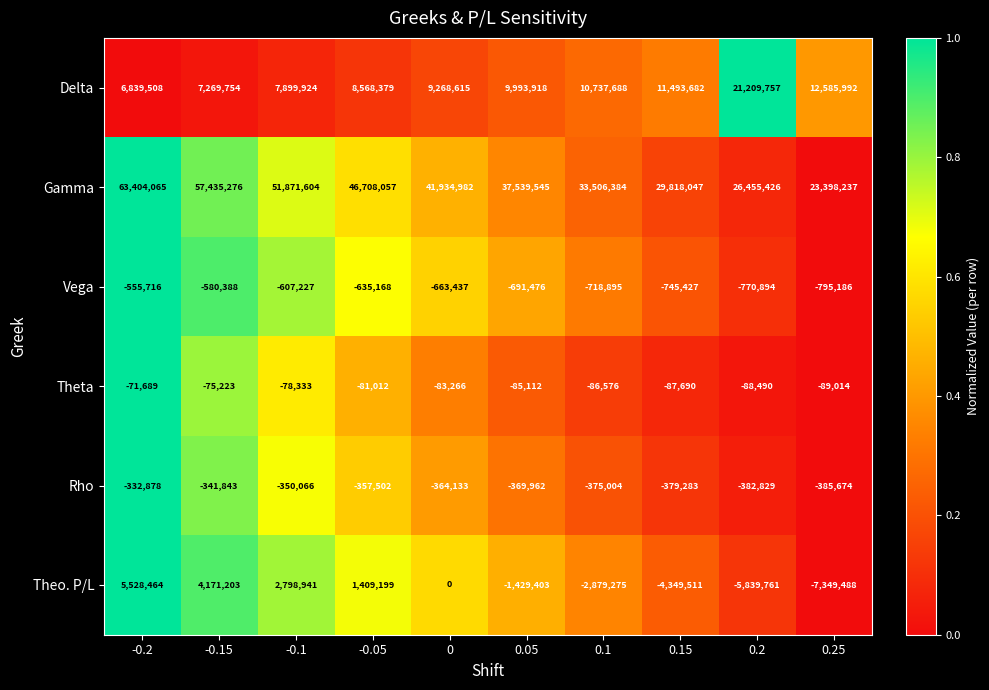

Is it true that Theo. P/L equals 4845599 at 0?

False